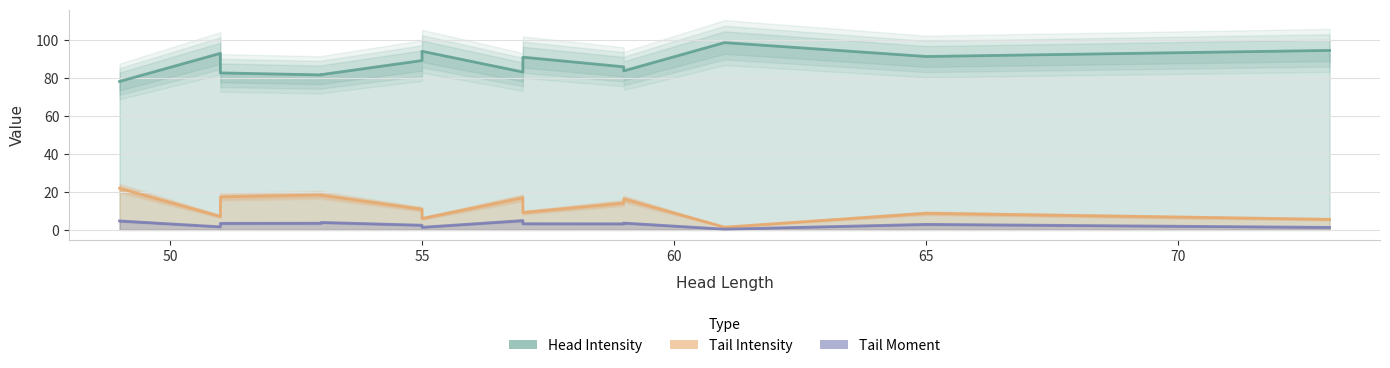

What position from the left is 50?

2